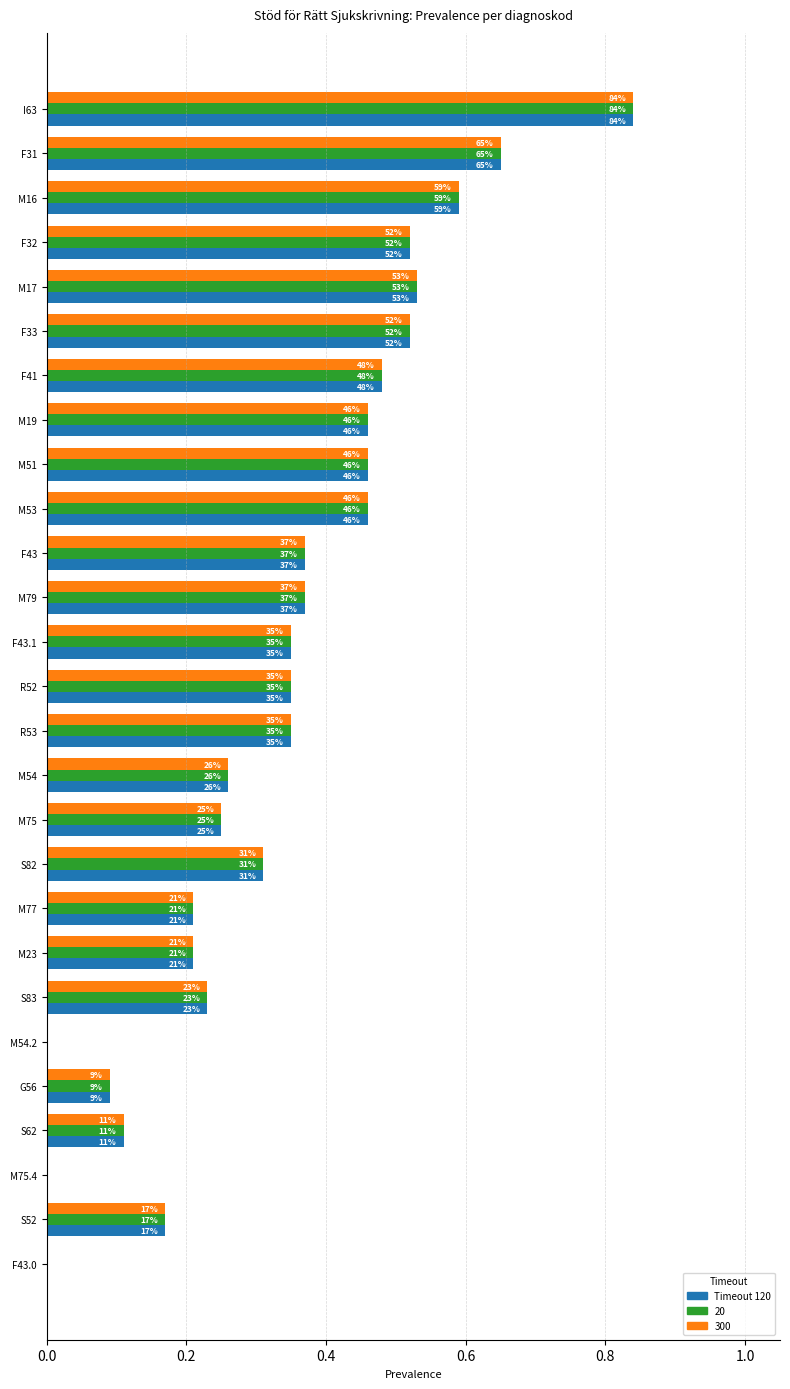

Which has a higher value, M53 or F33?

F33